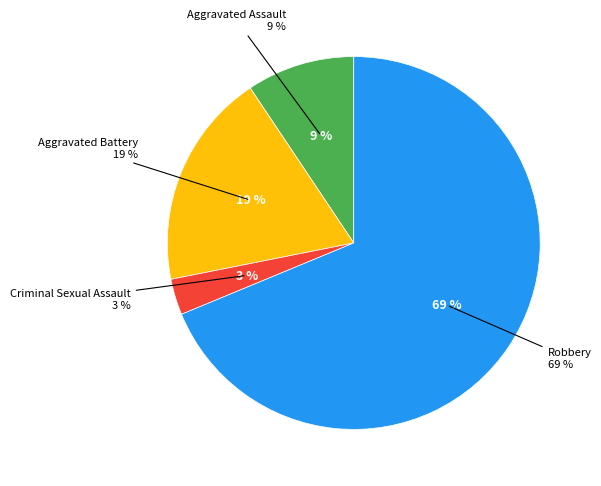

How much of the chart is everything except Aggravated Assault?

90.6%